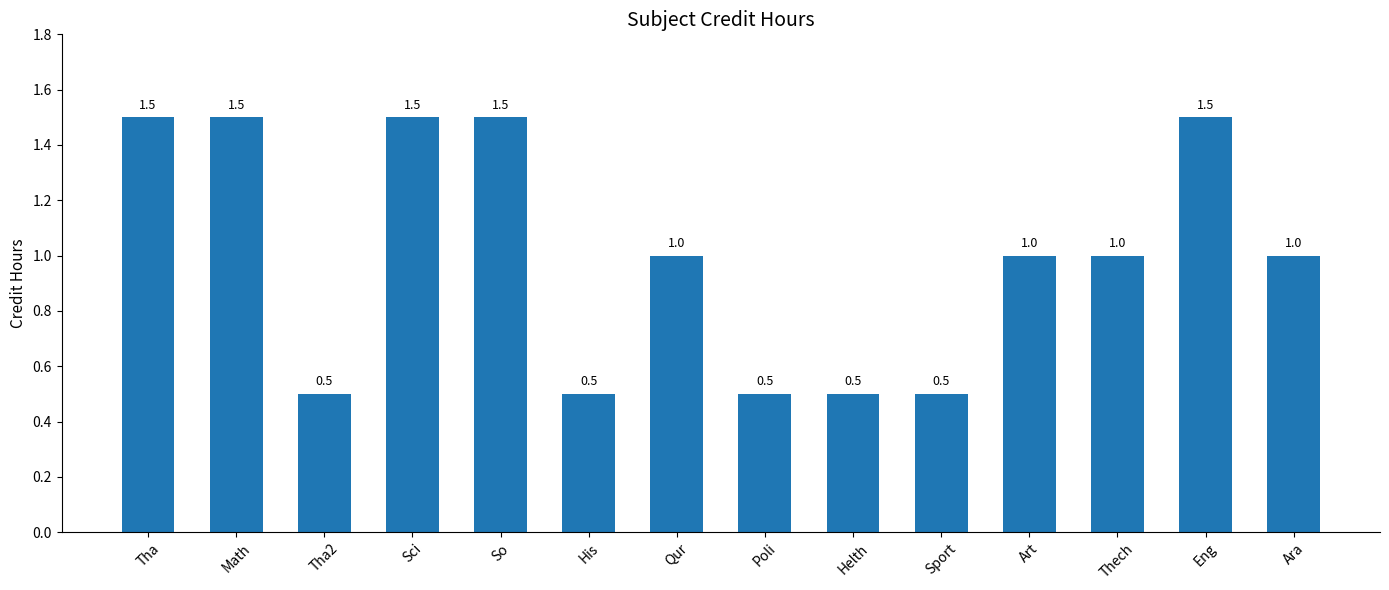

What is the smallest value displayed?

0.5